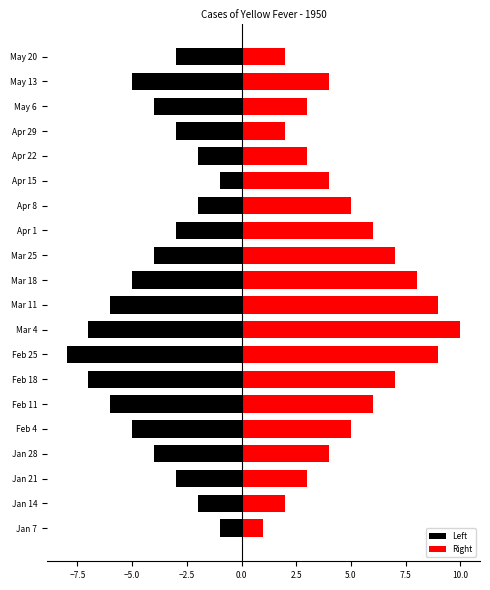

How many data points does each series have?

20